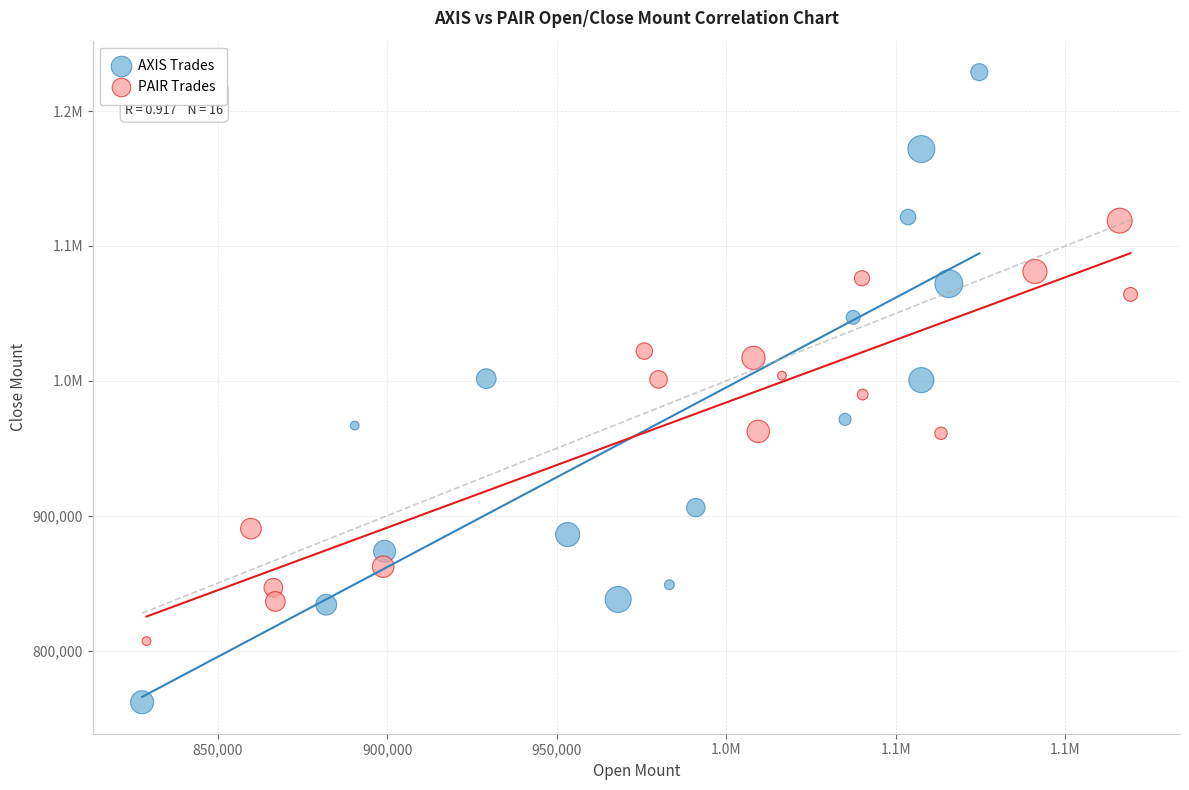

What are all the series names shown in the legend?

AXIS Trades, PAIR Trades